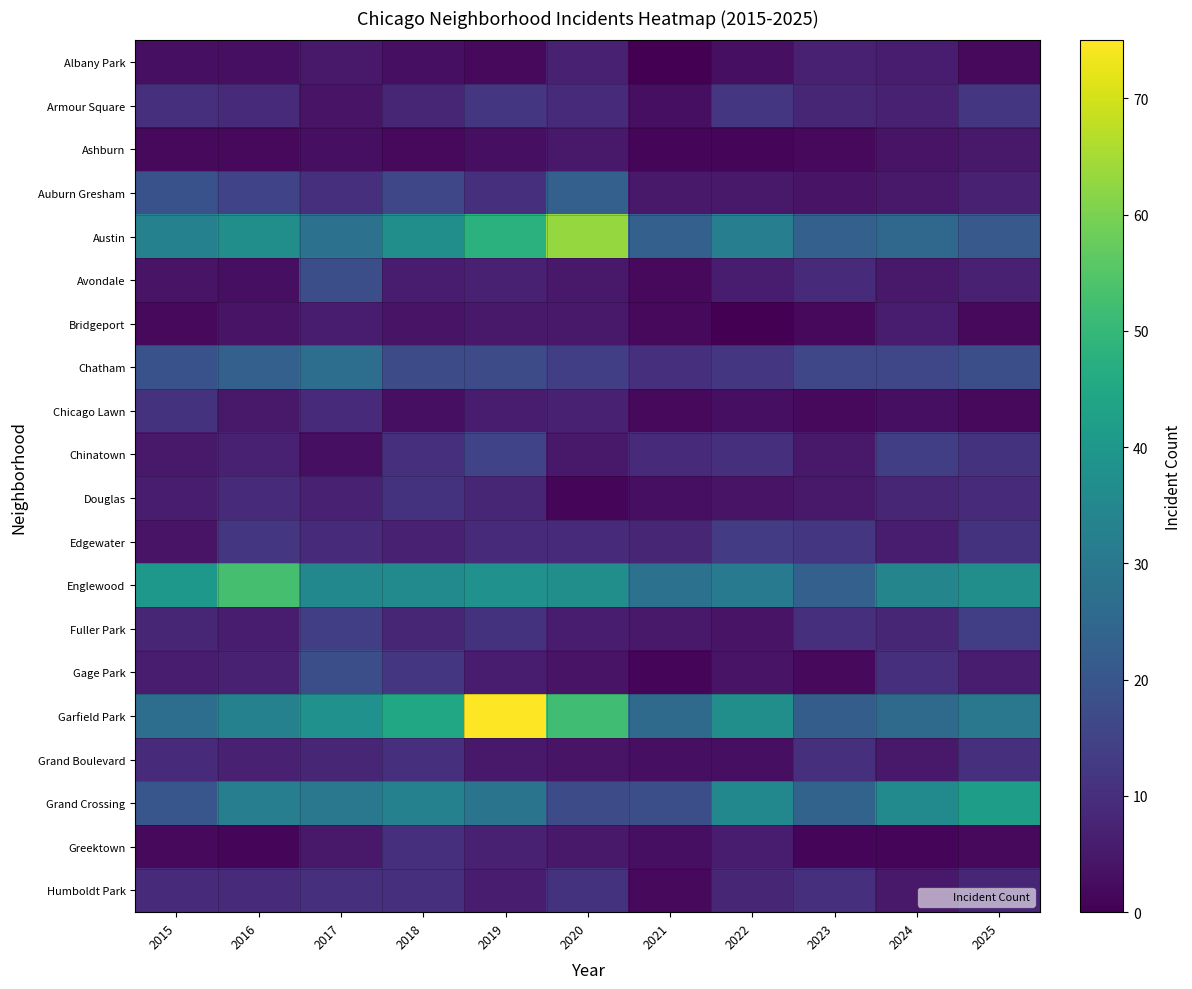

Which label corresponds to the smallest value in the chart?

2021